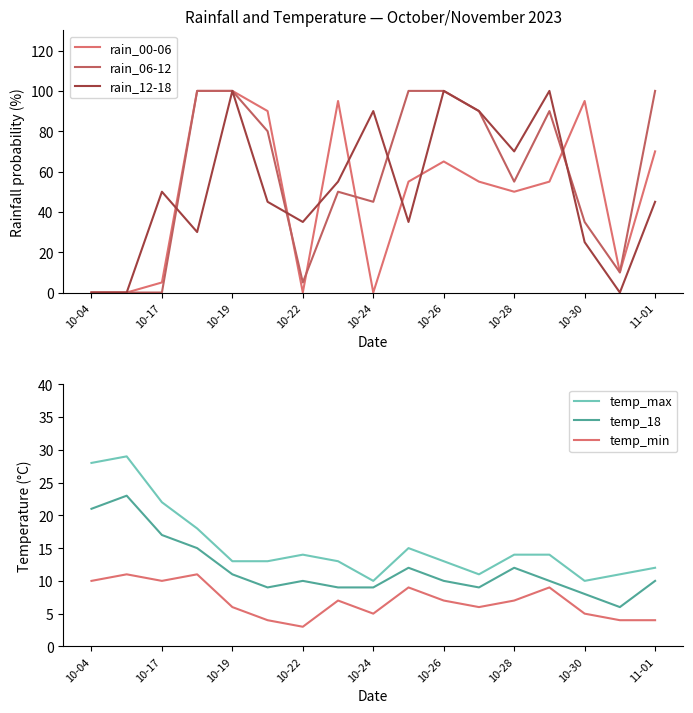

How many times do temp_min and rain_06-12 cross each other?

1